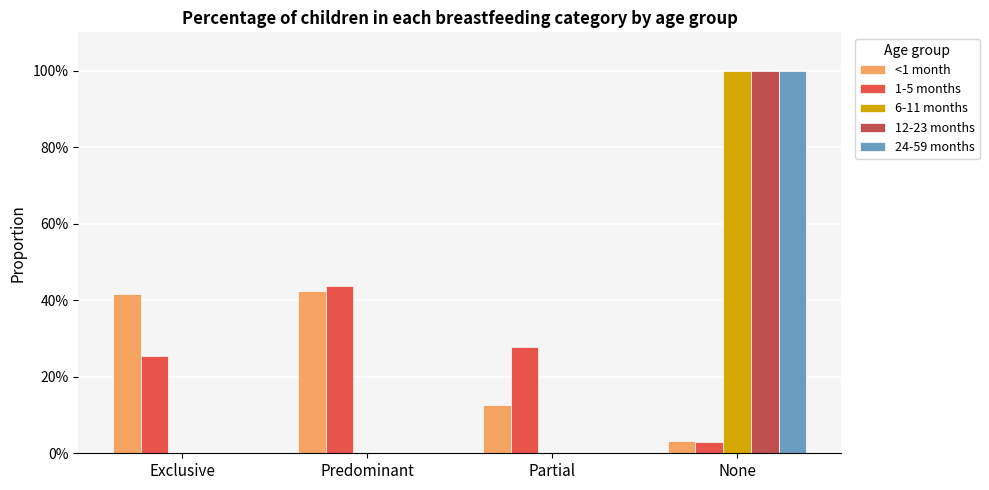

What are all the series names shown in the legend?

<1 month, 1-5 months, 6-11 months, 12-23 months, 24-59 months